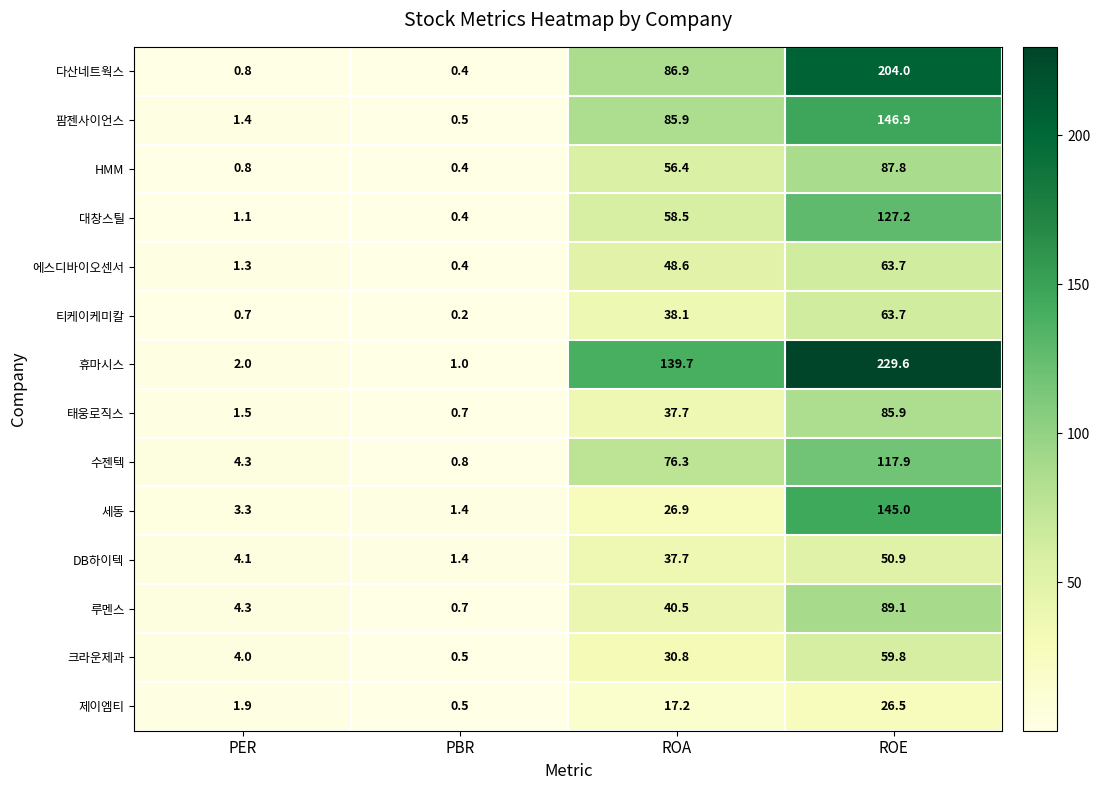

Which series changed the most between PBR and ROA?

휴마시스